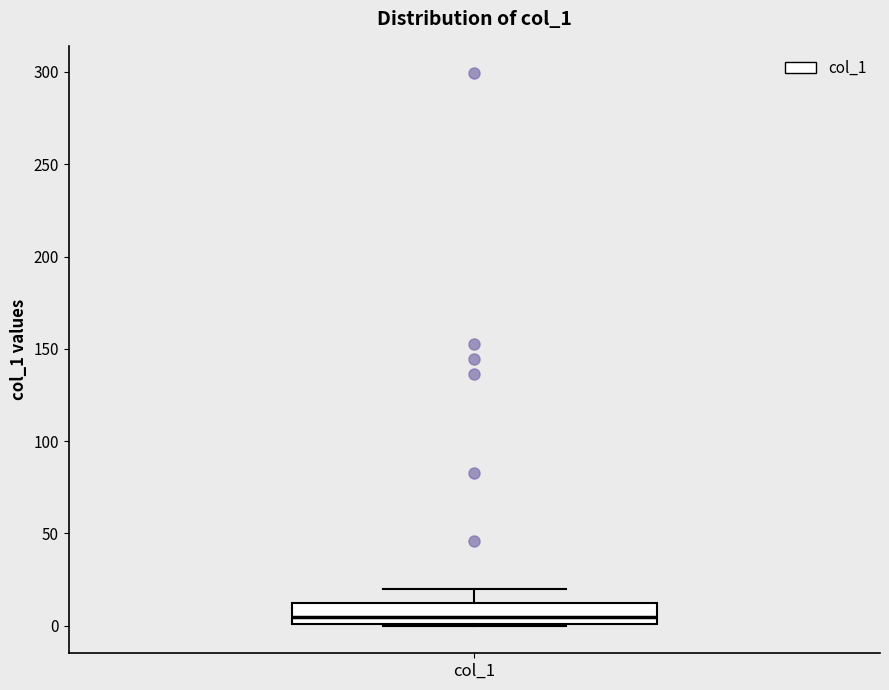

Transcribe this box plot: give where the median line is, the range the box spans, and where the two whiskers end, as read against the y-axis. The values are not printed on the chart, so give them approximately, as read against the axis.

median 5, box 0 to 10, whiskers 0 to 20